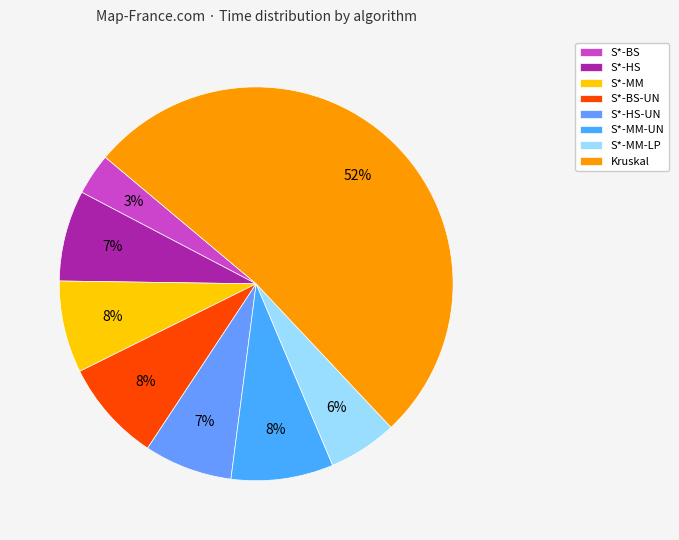

Between S*-MM-LP and S*-MM, which is larger?

S*-MM